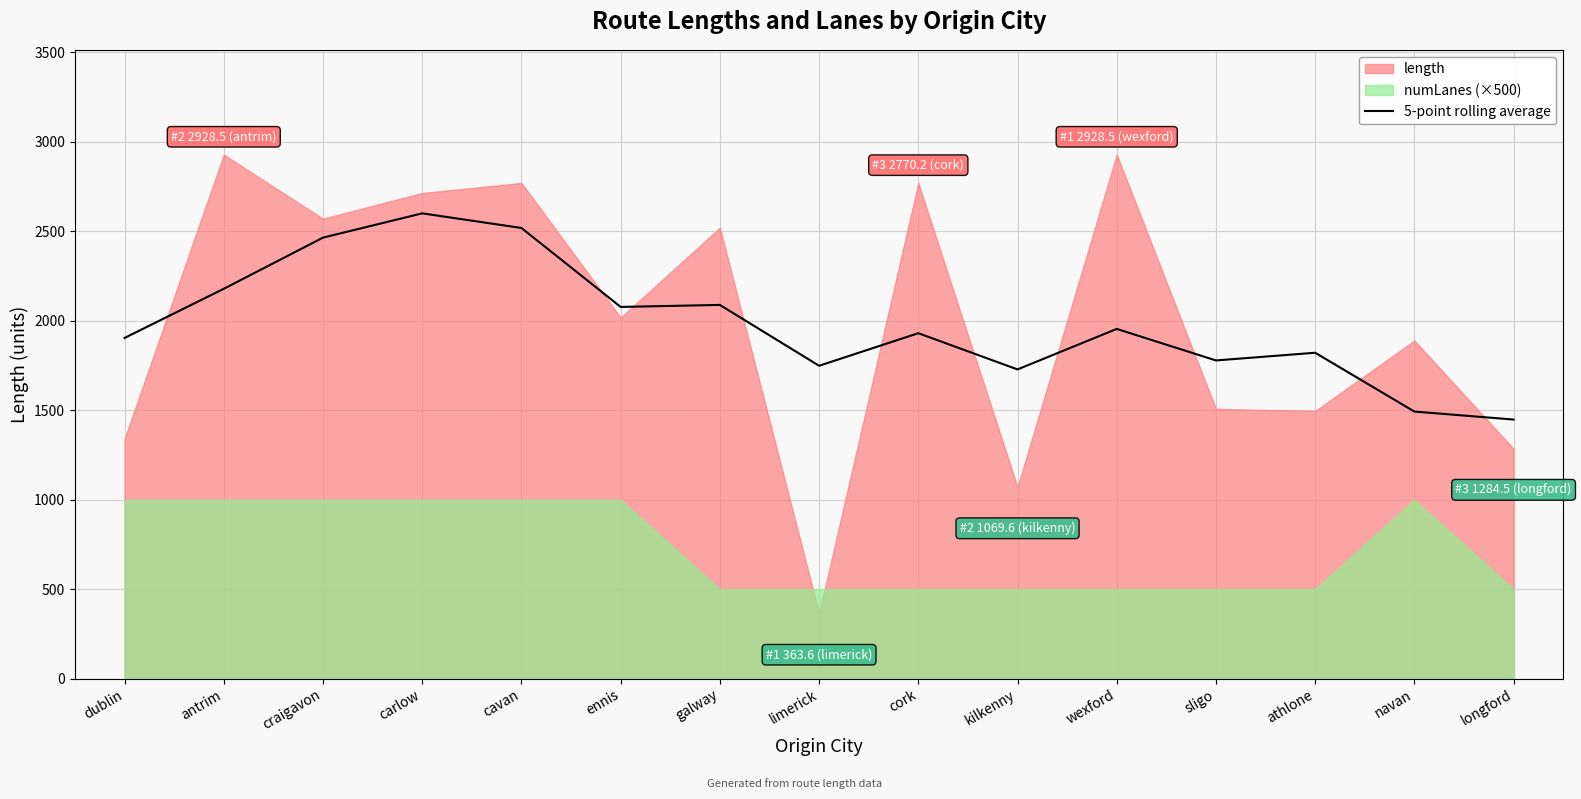

How many lines are shown in the chart?

1